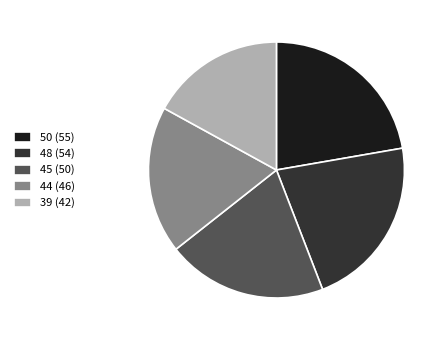

Combined, do 48 (54) and 50 (55) account for over 50%?

No